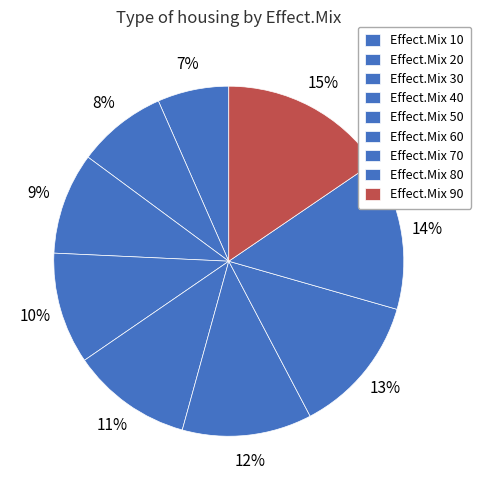

Is there a majority slice in this chart?

No